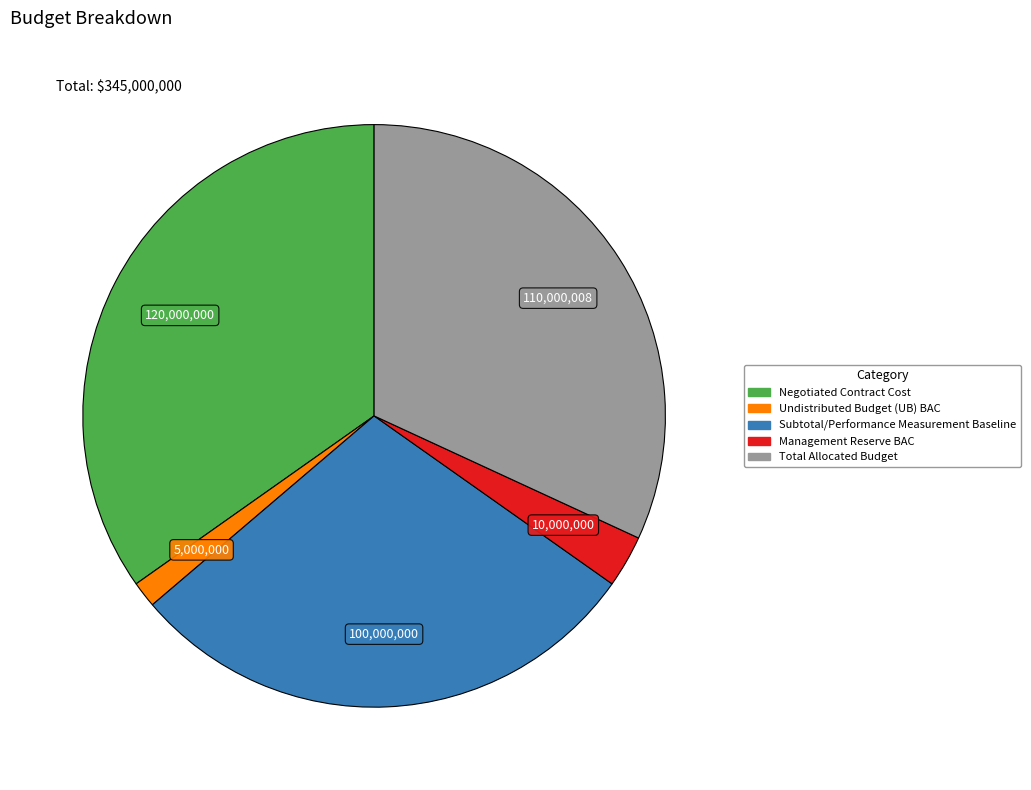

Does any single category account for the majority?

No